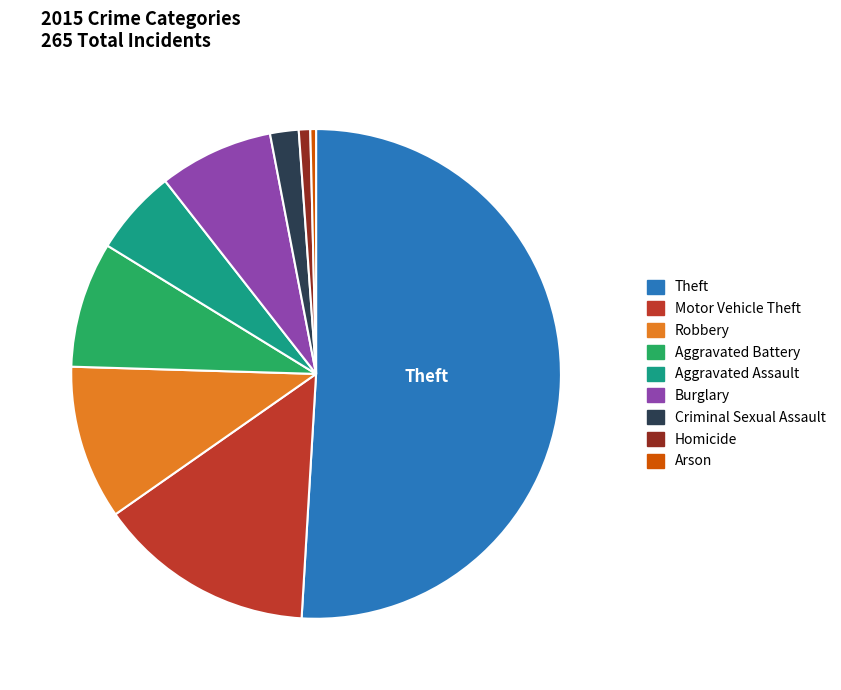

Do Burglary and Robbery together represent more than half of the pie?

No